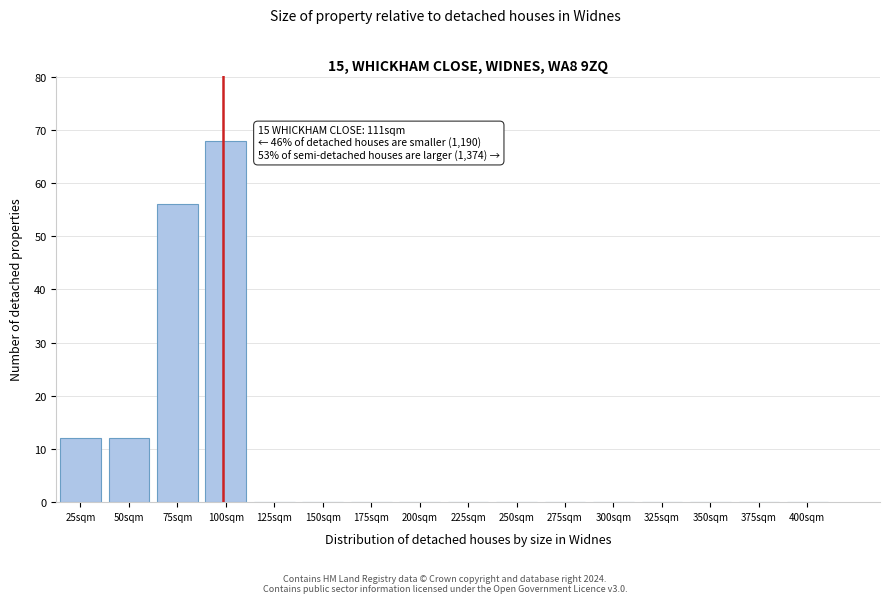

Reading left to right, list all the values displayed in this chart.

25sqm=12	50sqm=12	75sqm=56	100sqm=68	125sqm=0	150sqm=0	175sqm=0	200sqm=0	225sqm=0	250sqm=0	275sqm=0	300sqm=0	325sqm=0	350sqm=0	375sqm=0	400sqm=0